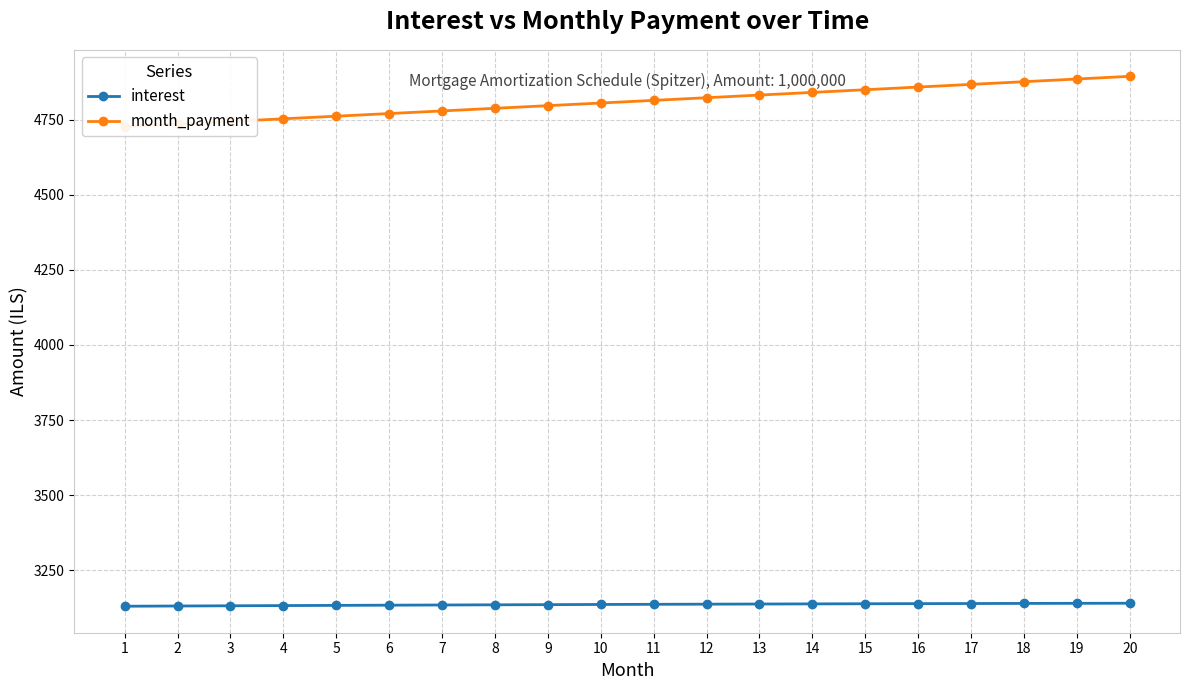

What is the sum of the interest values at 6 and 18?

6274.3